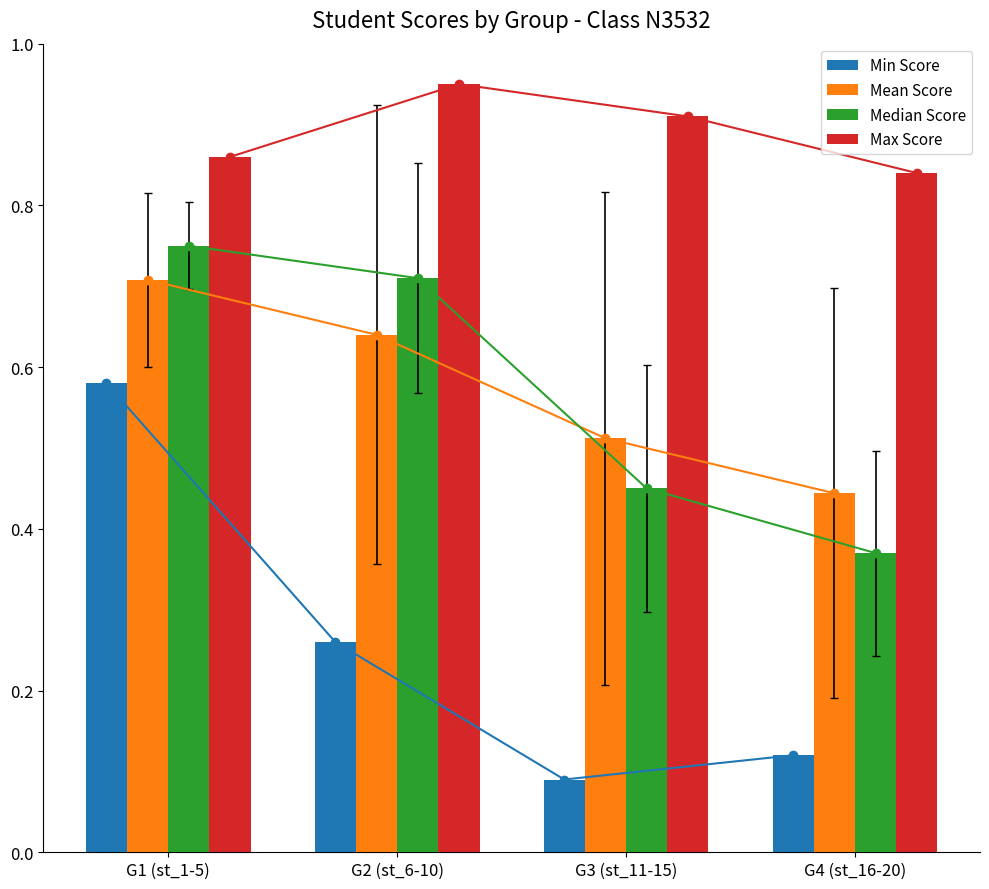

Which category has the lowest value across all series?

G3 (st_11-15)